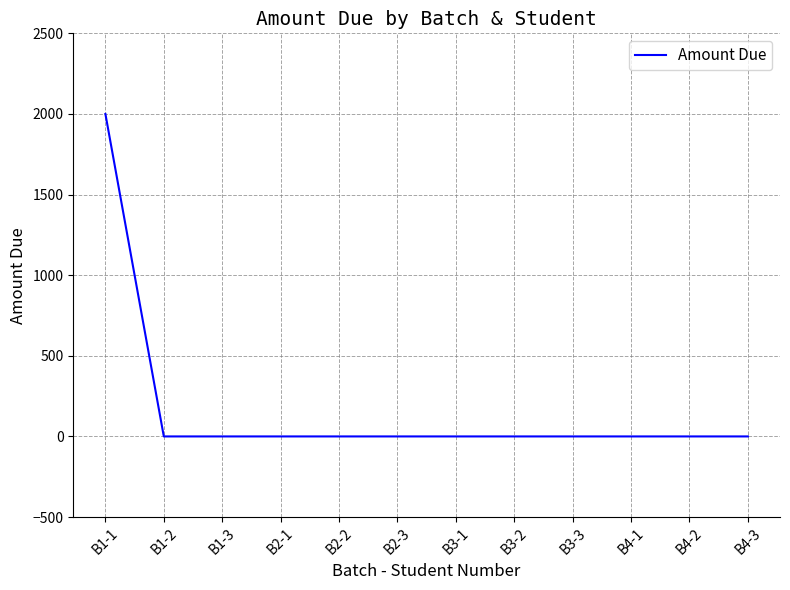

Is it true that the value at B3-2 is -1203?

False